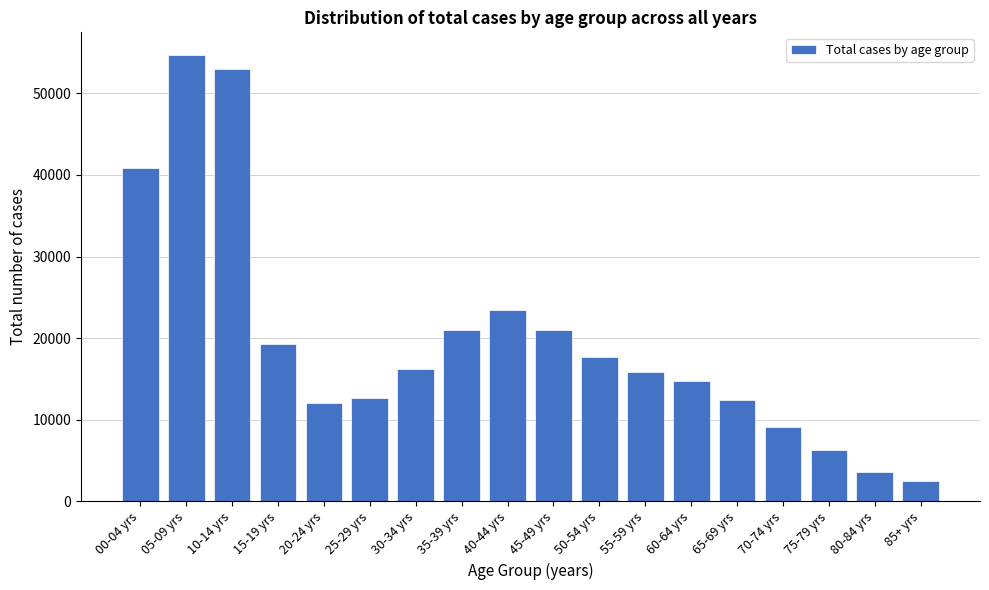

What is the ratio of the value at 45-49 yrs to the value at 05-09 yrs?

0.4